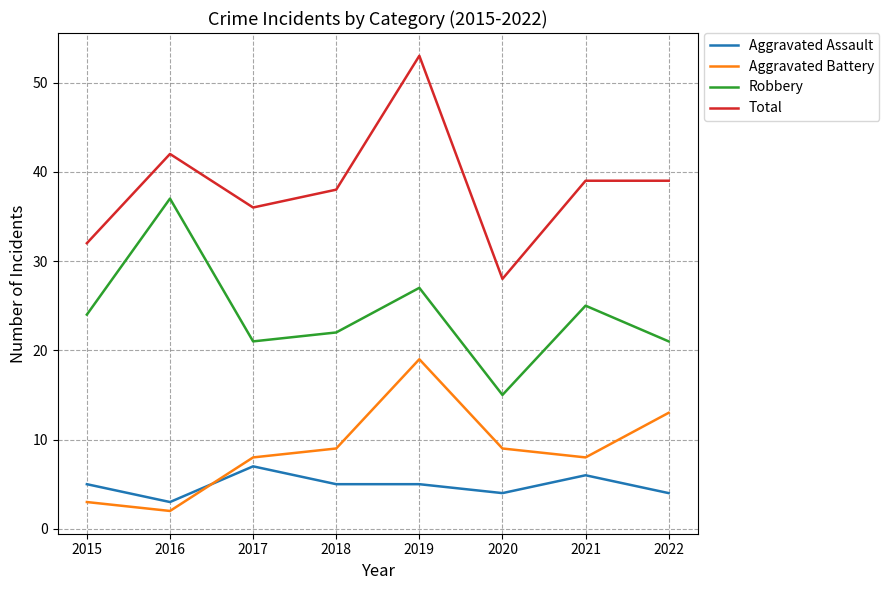

True or false: Aggravated Battery and Robbery cross at least once.

False